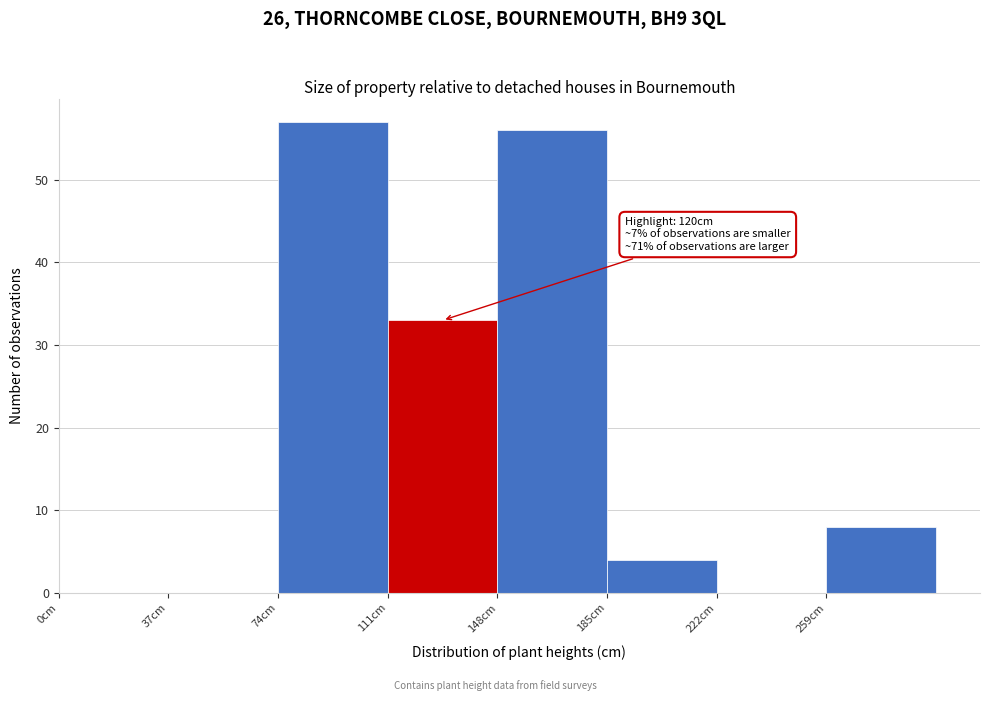

Which range on the x-axis has the tallest bar?

74 to 111